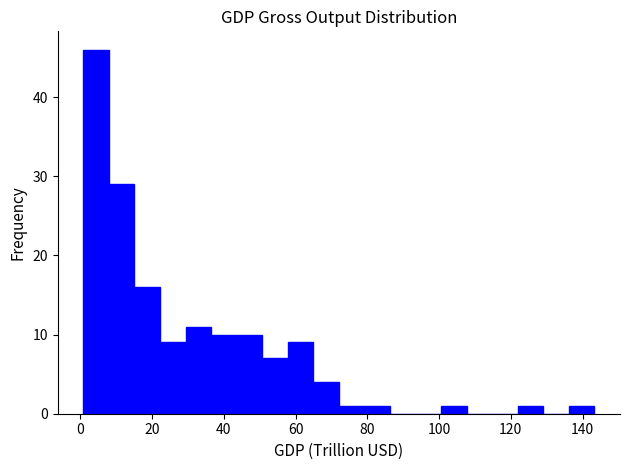

Read against the x-axis, roughly where is the centre of the tallest bar?

4